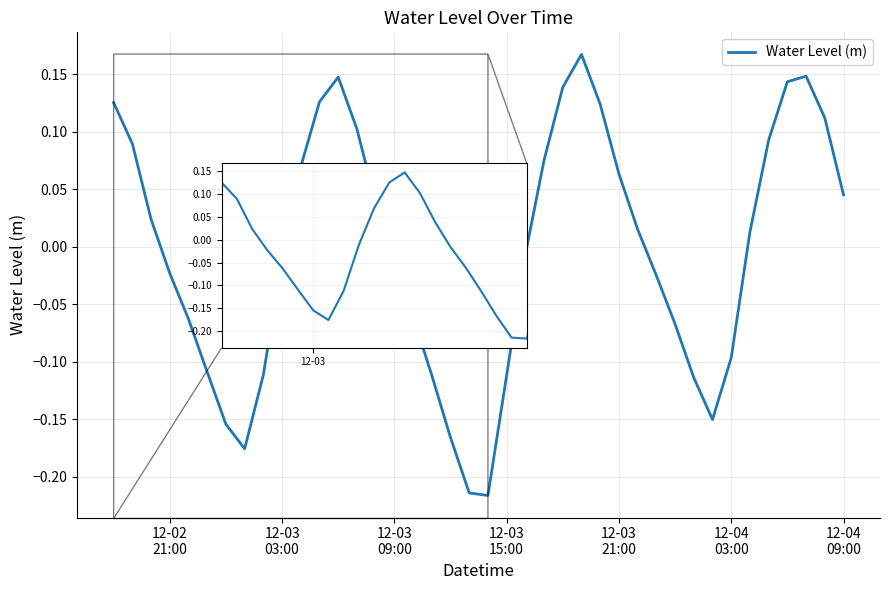

What is the difference between the maximum and minimum values?

0.4